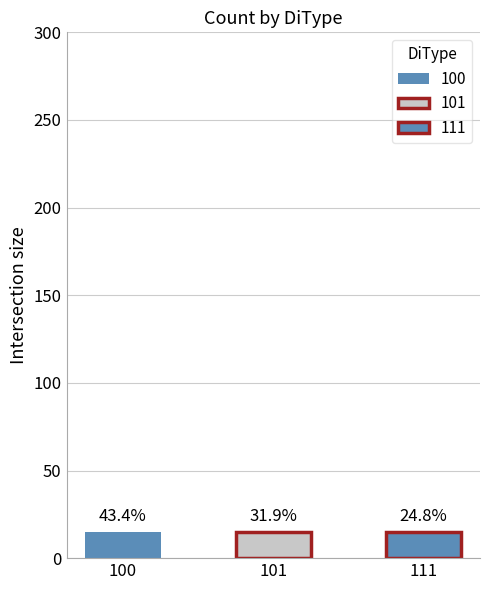

Which category has the lowest value across all series?

111